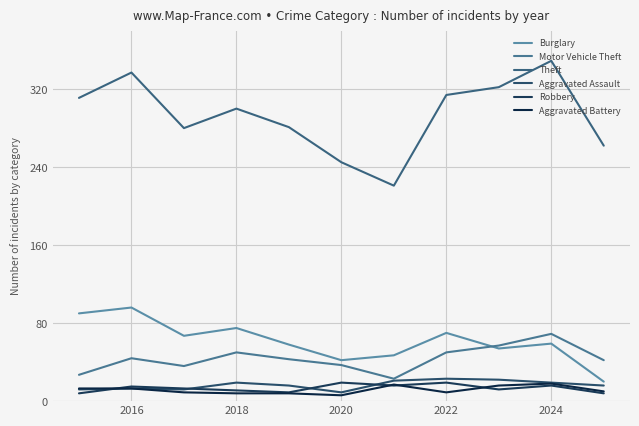

True or false: Aggravated Assault and Theft intersect in this chart.

False